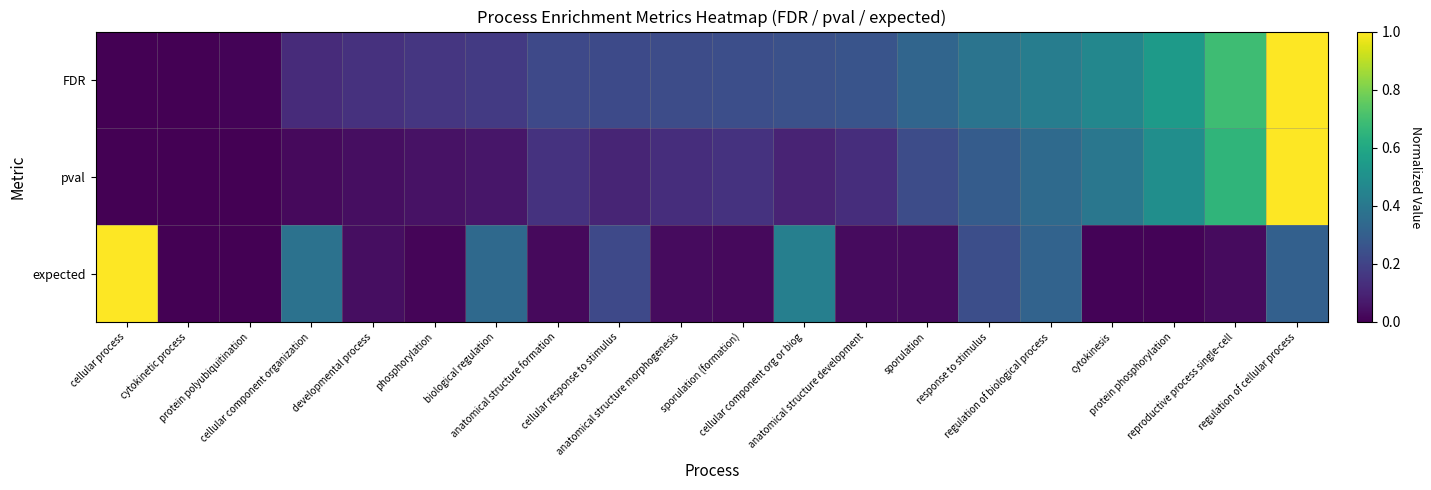

Rank the series at cellular component organization from lowest to highest value.

pval, FDR, expected